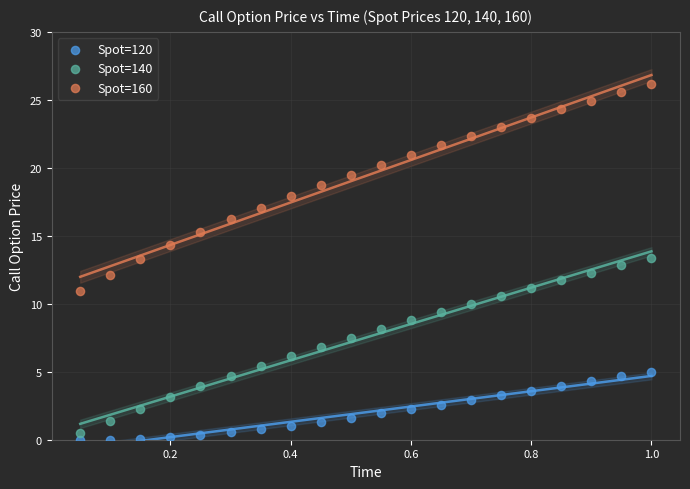

Across all data points, what is the range of Y values (max minus min)?

26.2